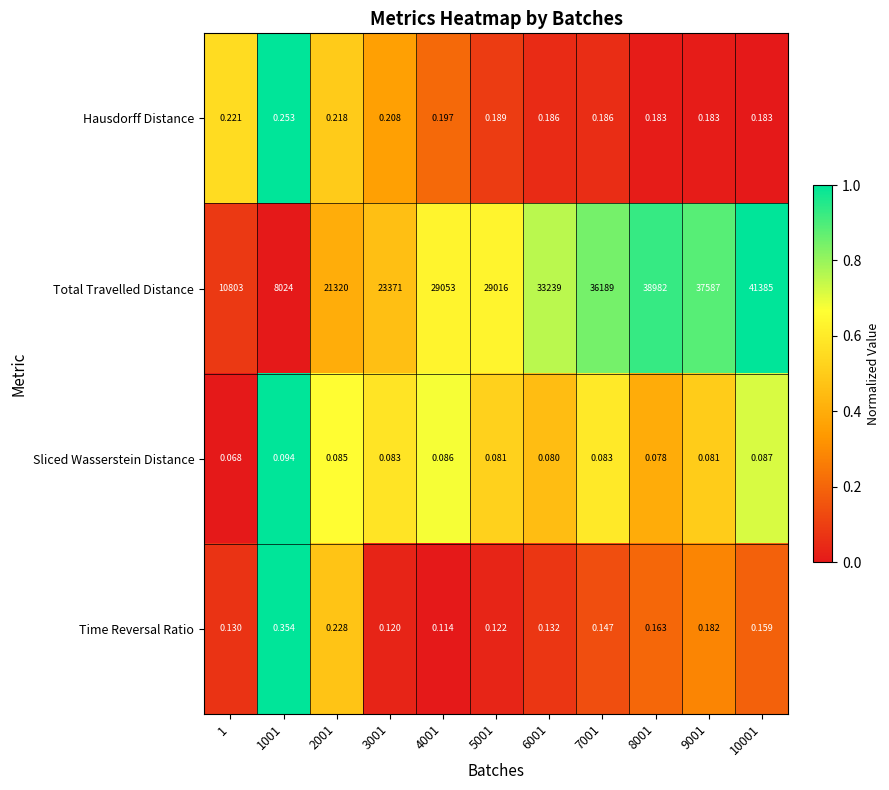

At 8001, list the series in order from largest to smallest.

Total Travelled Distance, Hausdorff Distance, Time Reversal Ratio, Sliced Wasserstein Distance